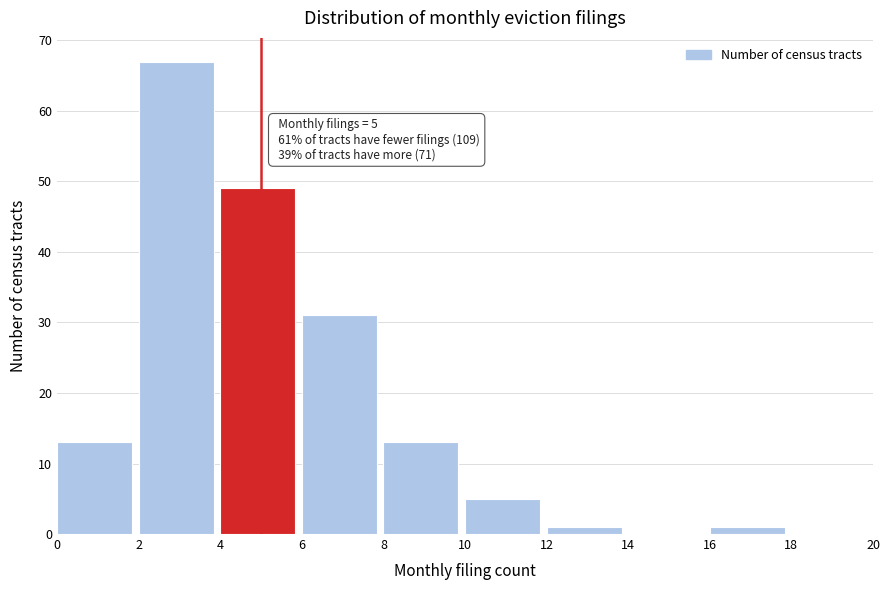

Which range on the x-axis has the tallest bar?

2 to 4